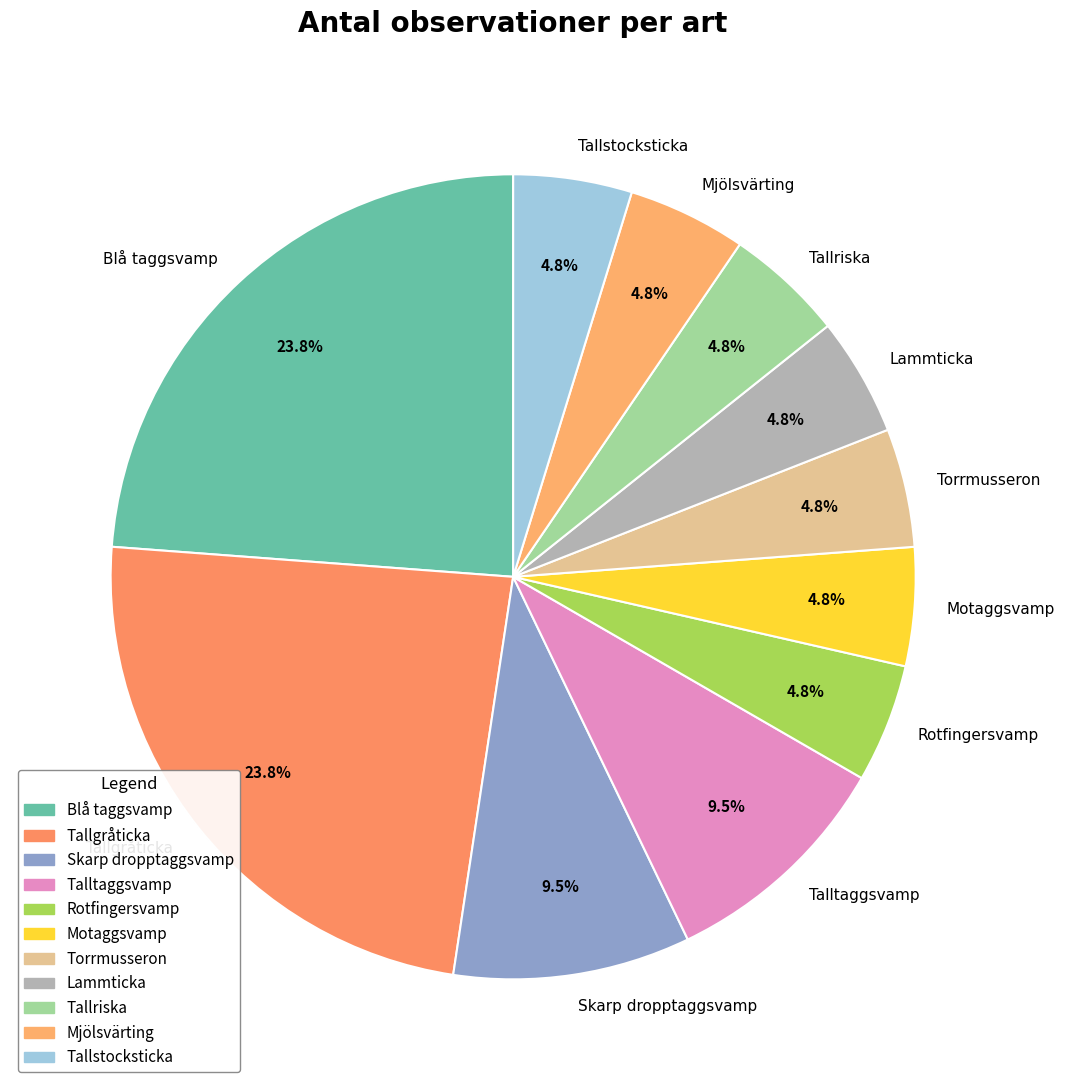

Does any single category account for the majority?

No